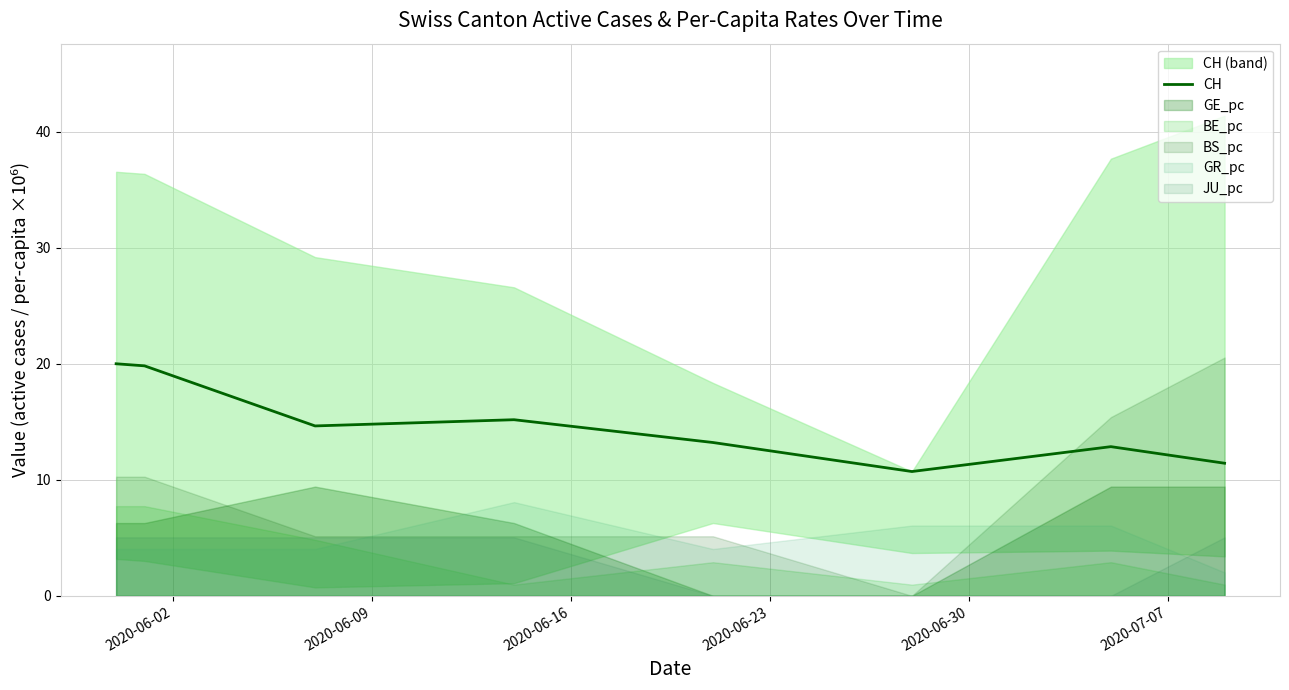

What is the maximum value for CH?

20.0